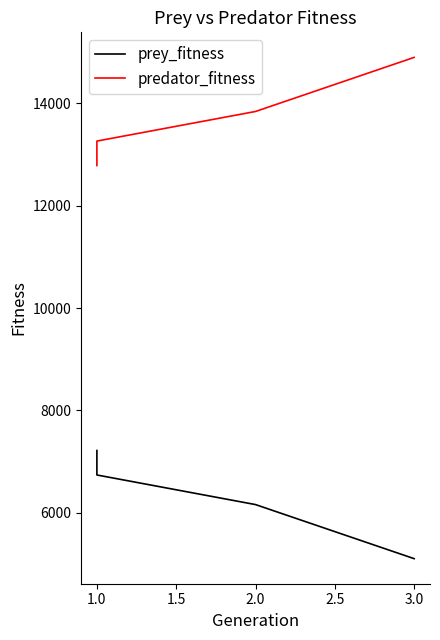

Count the prey_fitness values in the range 6162 to 7218.

3